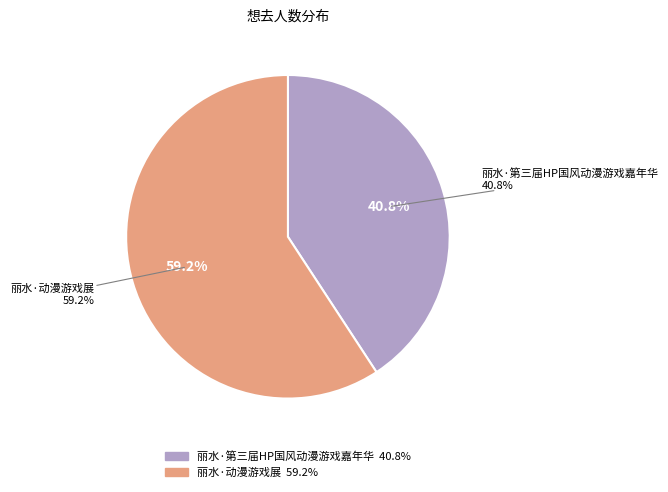

Does 丽水·第三届HP国风动漫游戏嘉年华 represent more than half of the total?

No